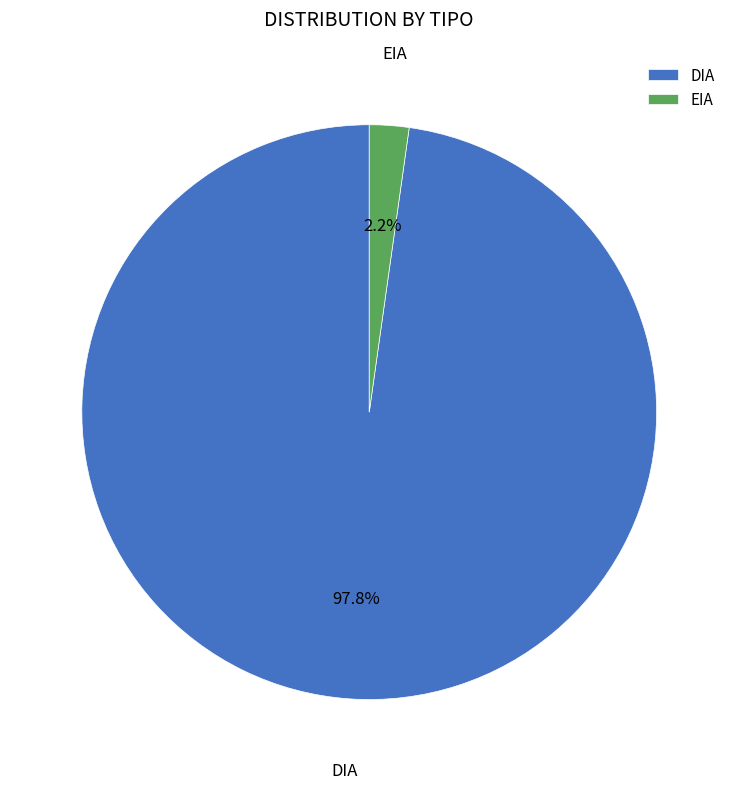

Which has a higher value, EIA or DIA?

DIA